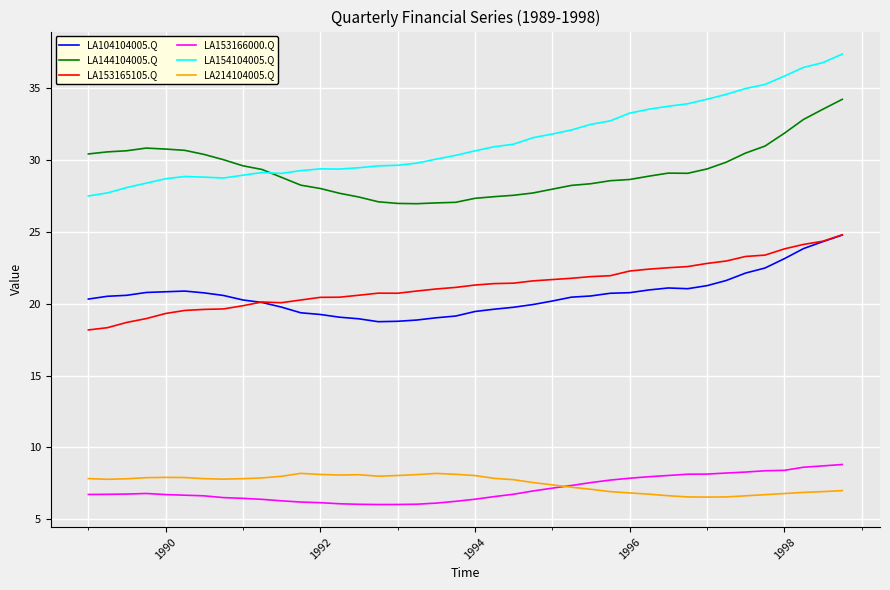

In LA144104005.Q, how many points are higher than both neighbors (excluding endpoints)?

2